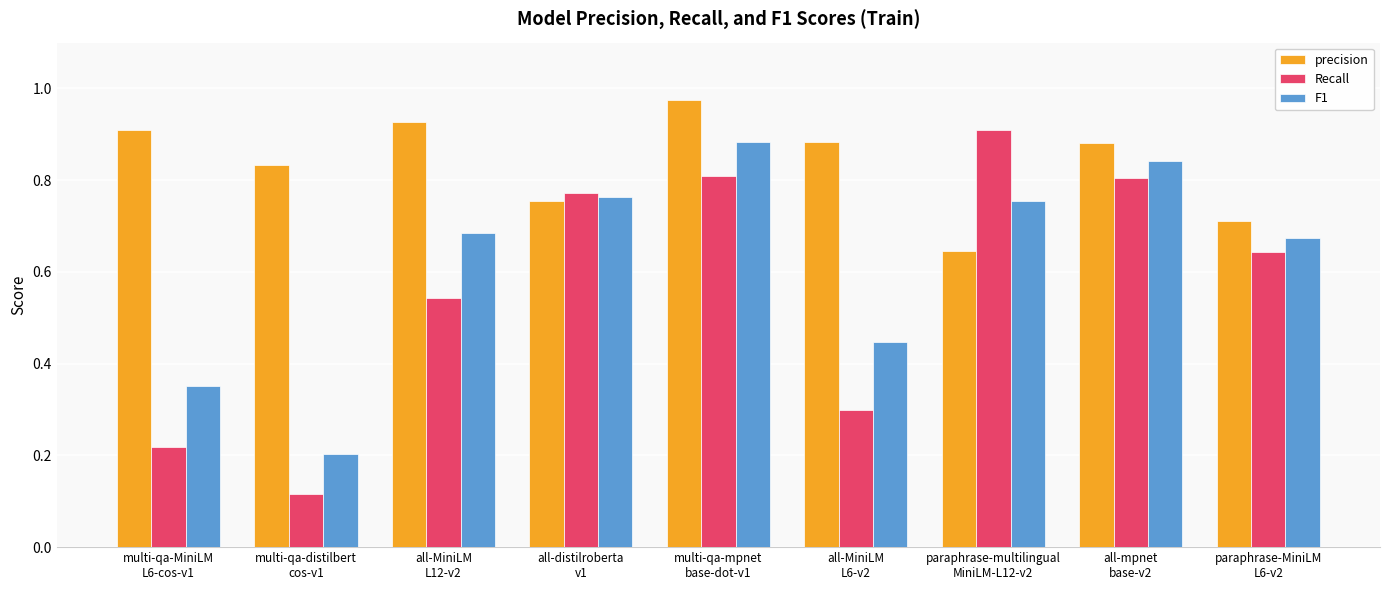

The F1 series shows 0.7 at all-MiniLM
L12-v2. True or false?

True